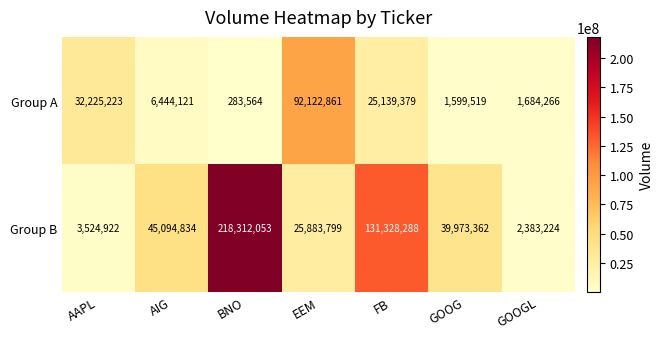

Reading left to right, extract all data points from this chart.

Group A: 32225223	6444121	283564	92122861	25139379	1599519	1684266
Group B: 3524922	45094834	218312053	25883799	131328288	39973362	2383224